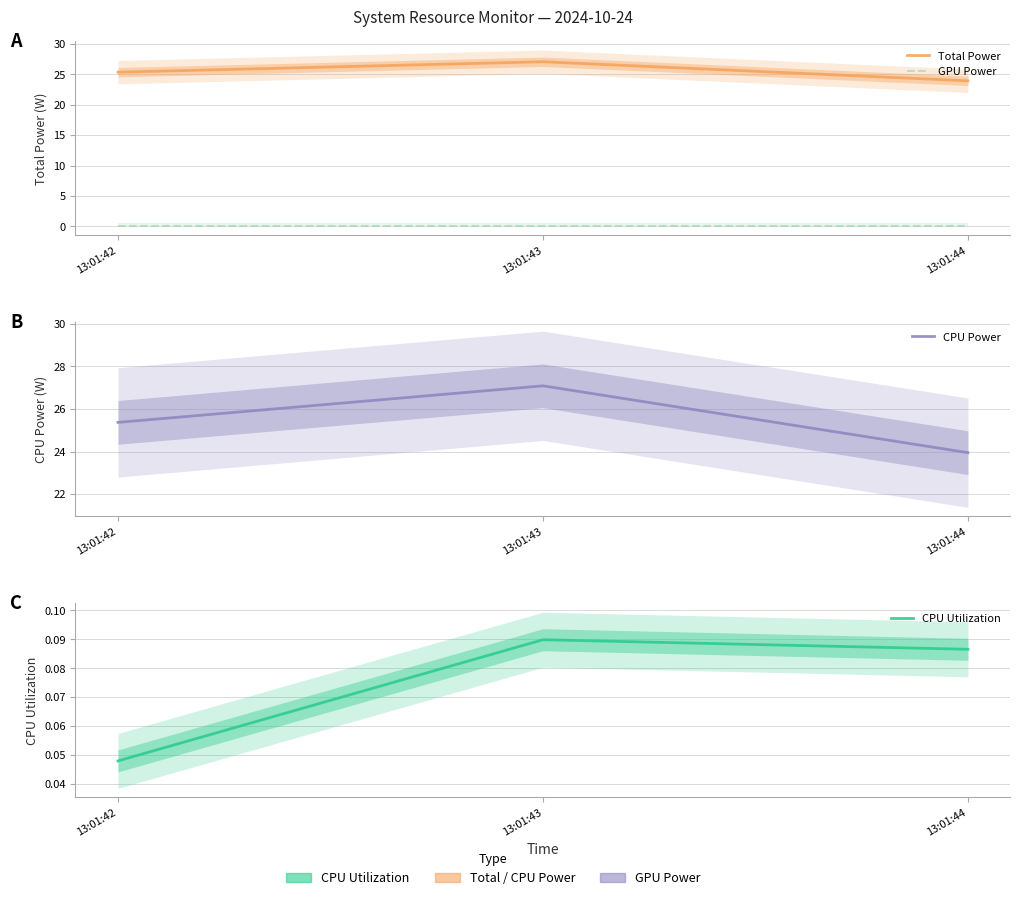

What is the total value across all series at 13:01:42?

50.8